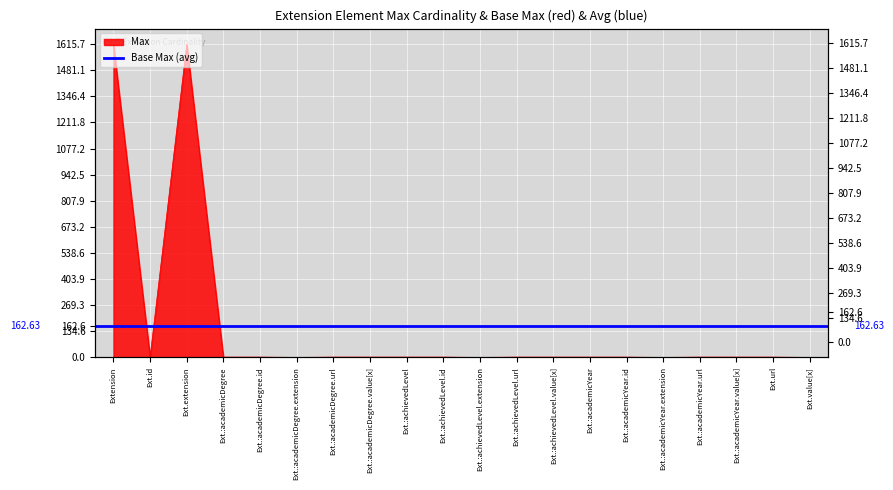

Which has a higher value, Ext.:academicDegree or Ext.:achievedLevel.url?

Ext.:academicDegree